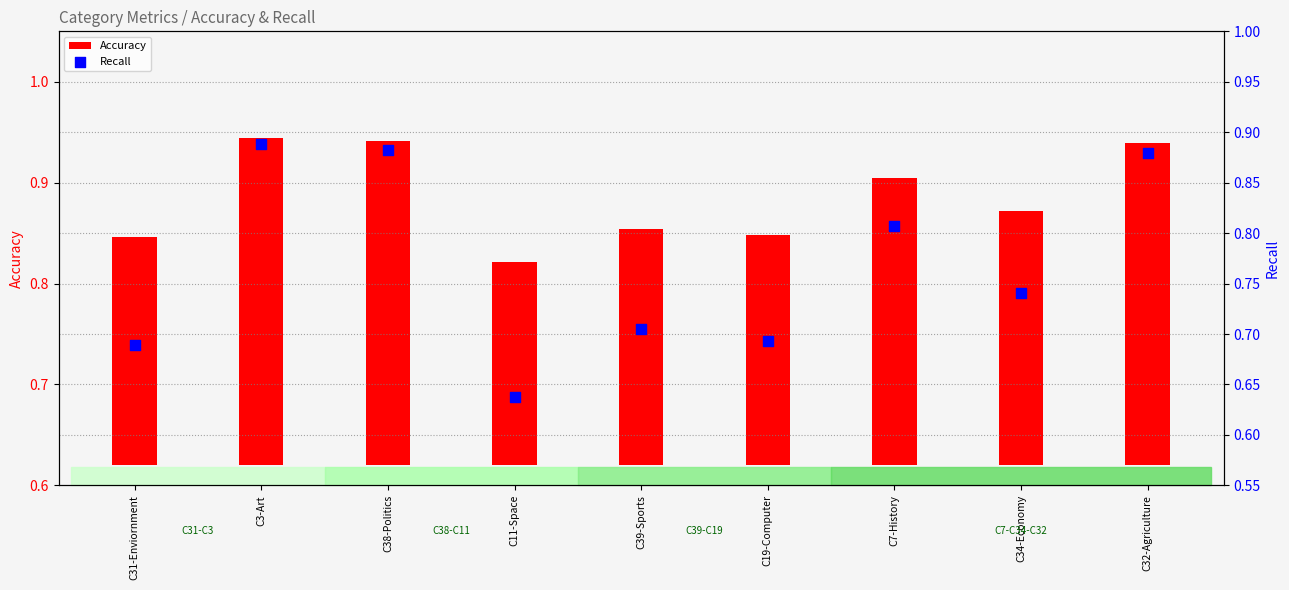

Which series has the widest spread of Y values?

Recall